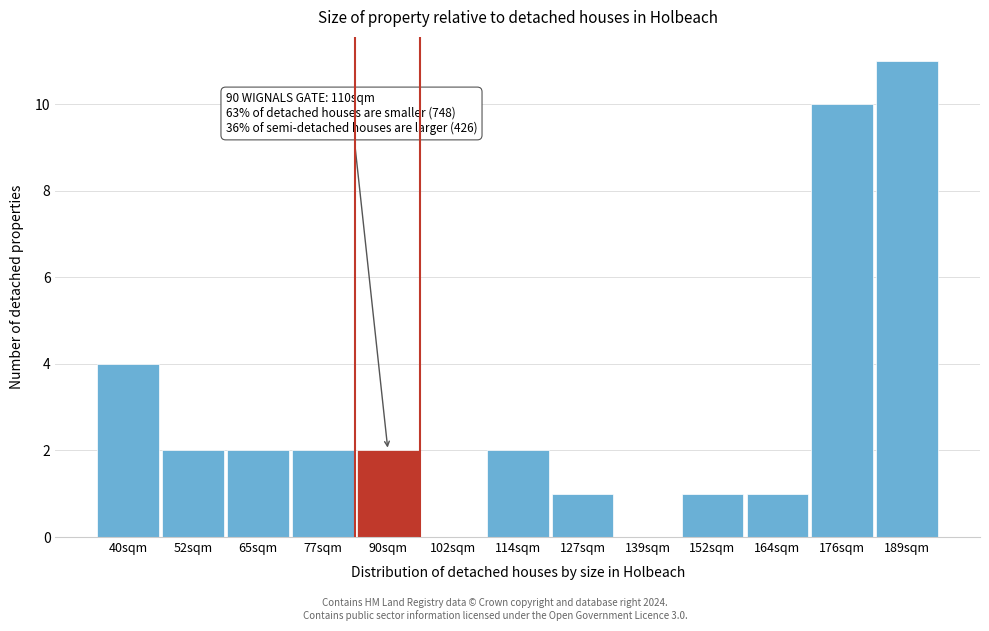

Reading right to left, extract all data points from this chart.

189sqm=11	176sqm=10	164sqm=1	152sqm=1	139sqm=0	127sqm=1	114sqm=2	102sqm=0	90sqm=2	77sqm=2	65sqm=2	52sqm=2	40sqm=4